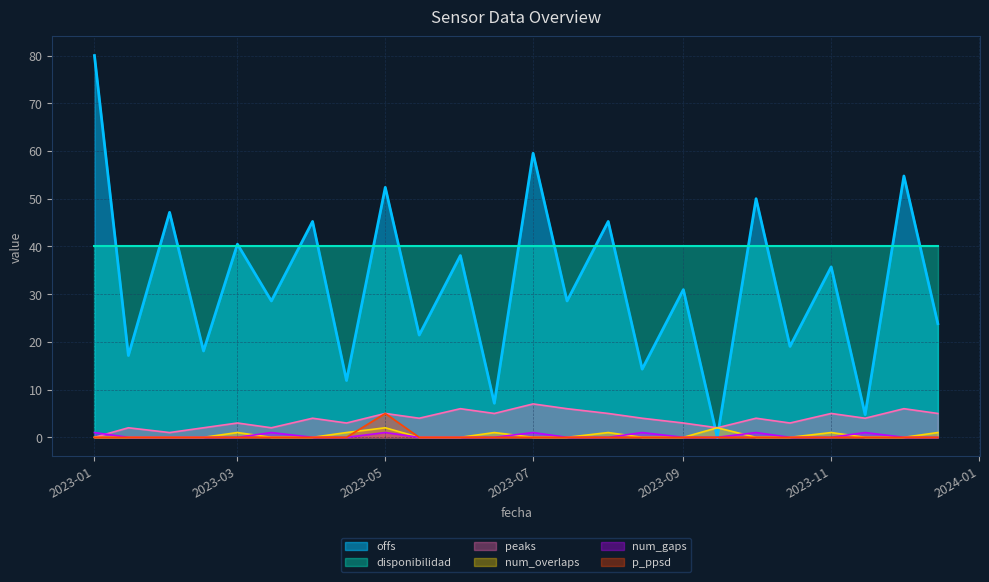

True or false: num_overlaps and offs intersect in this chart.

True